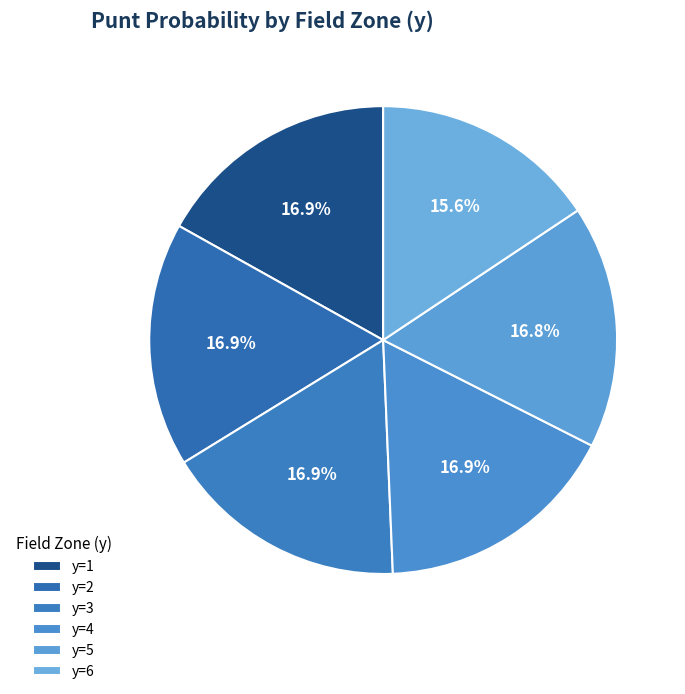

Is it true that y=6 is 22% of the pie?

False